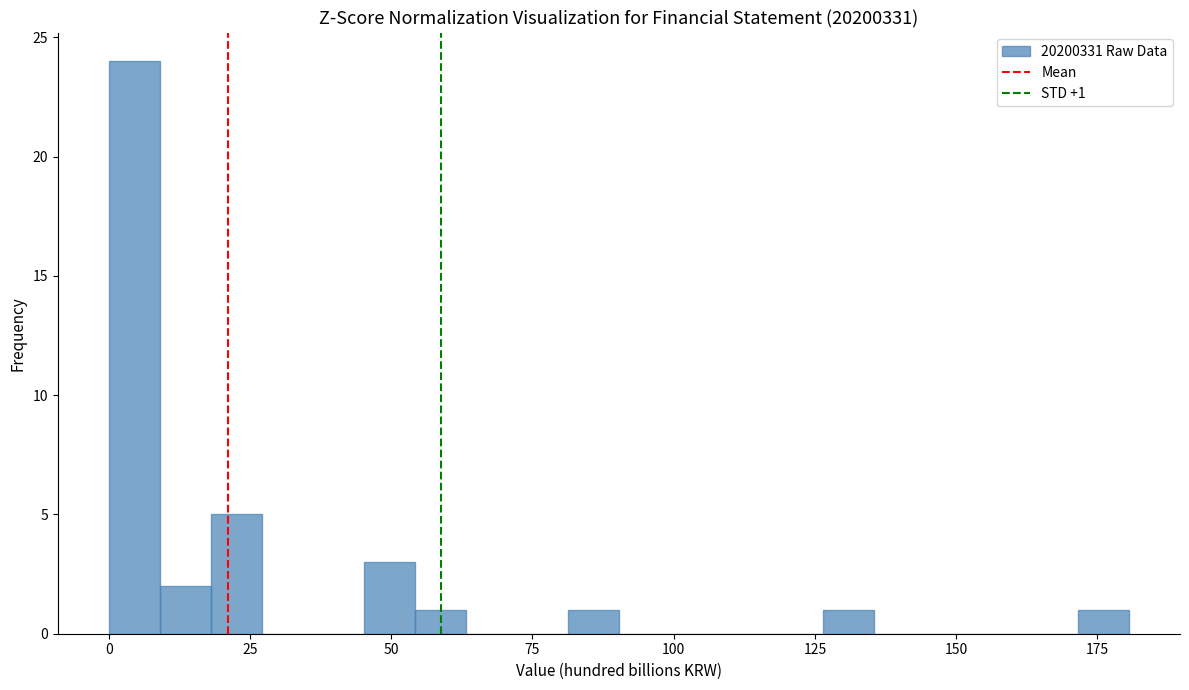

Around what value on the x-axis is the tallest bar? Give the approximate position of its centre, as read against the axis.

5